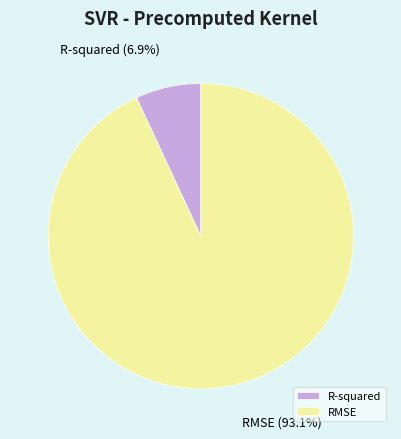

True or false: RMSE accounts for 93% of the total.

True